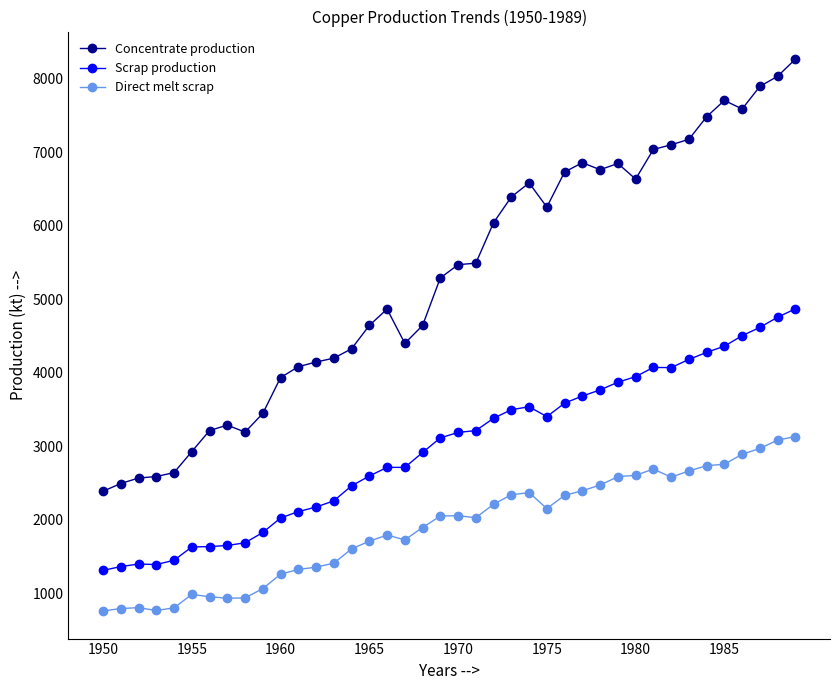

Does the chart display data point markers on the line(s)?

Yes